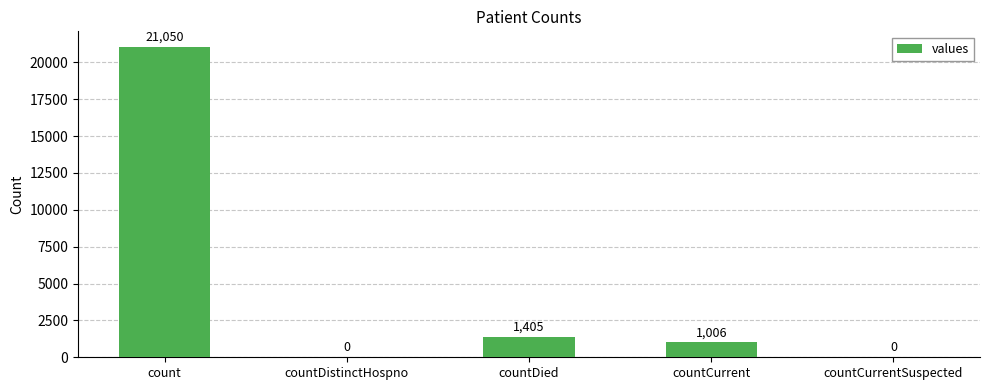

How many data points does each series have?

5